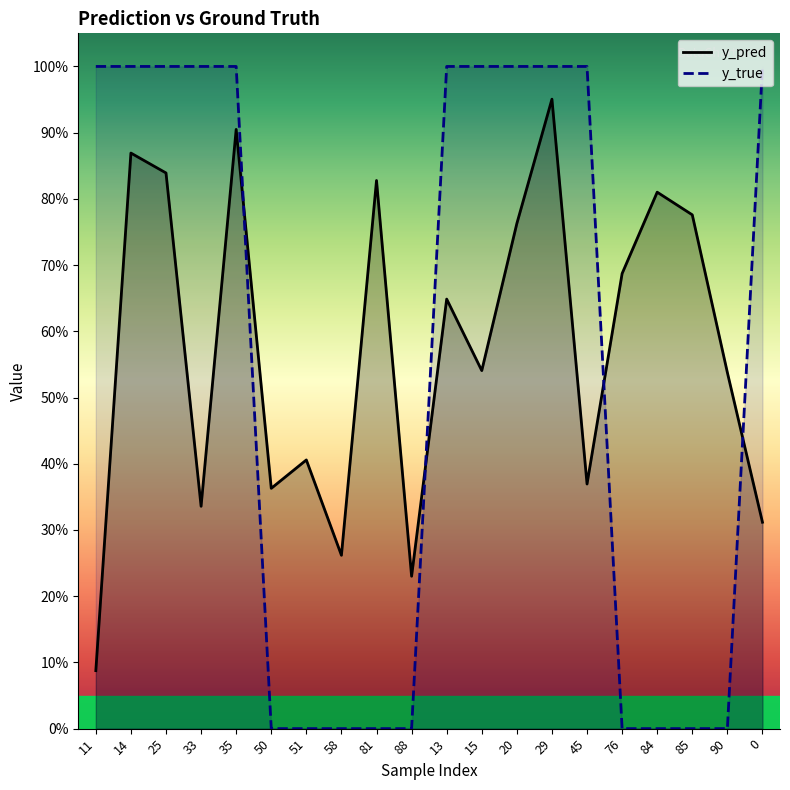

At which label does y_pred reach its minimum?

11